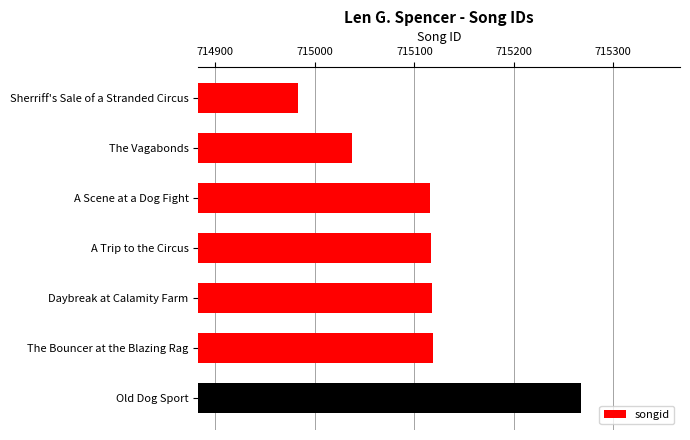

What is the sum of all values?

5005757